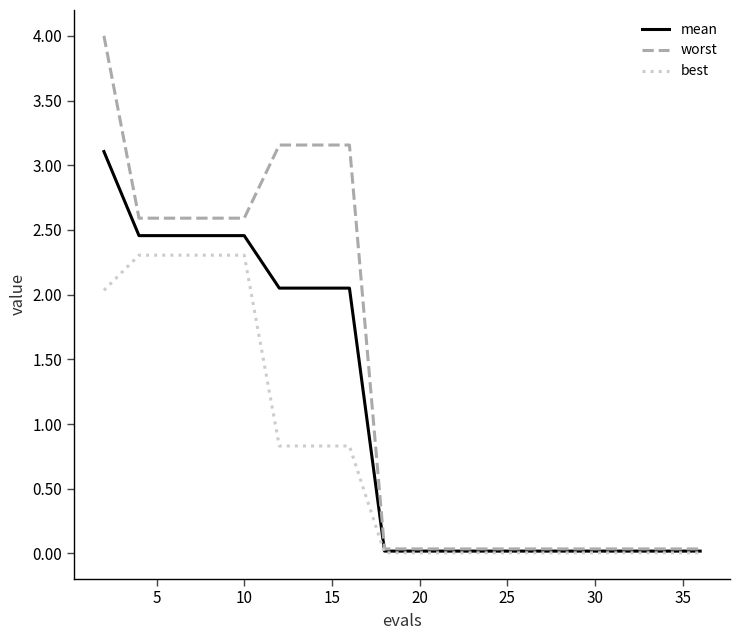

Rank the series by their average value, from highest to lowest.

worst, mean, best